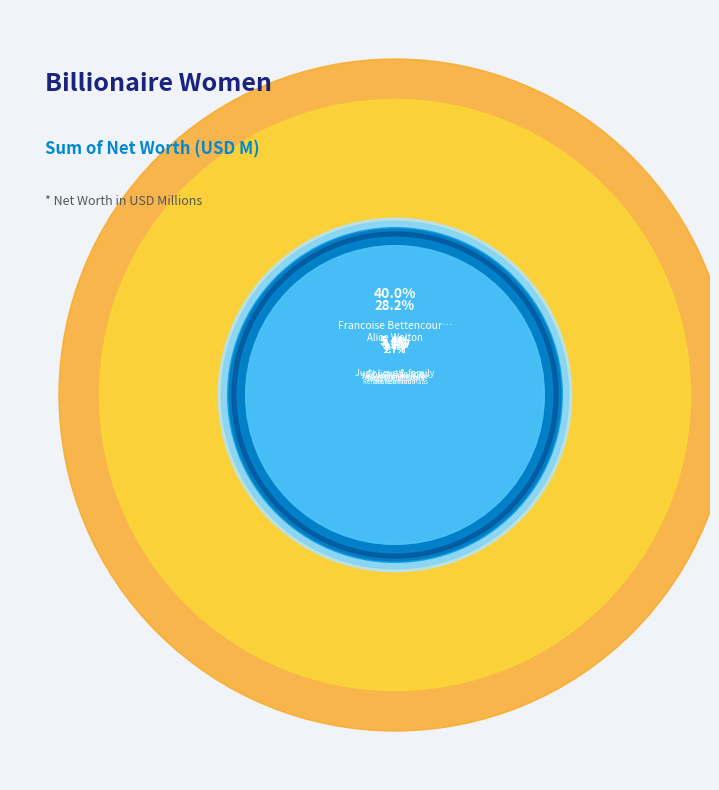

Rank the categories by value from lowest to highest.

Miuccia Prada, Renate Reimann-Haas, Sandra Ortega Mera, Nancy Walton Laurie, Ann Walton Kroenke, Tatyana Bakalchuk, Christy Walton, Judy Love & family, Alice Walton, Francoise Bettencourt Meyers & family